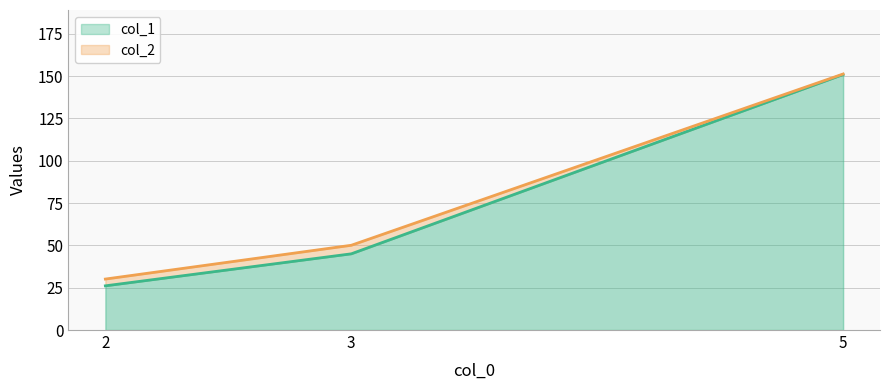

Rank the series at 2 from lowest to highest value.

col_1, col_2